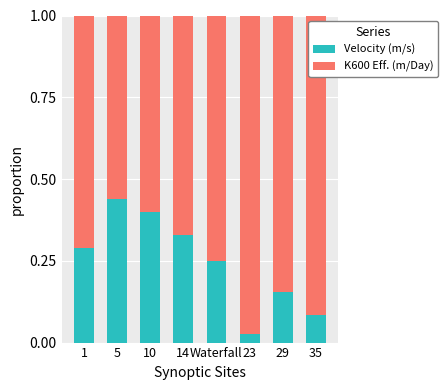

List the labels in order of Velocity (m/s) value, smallest first.

23, 35, 29, Waterfall, 1, 14, 10, 5